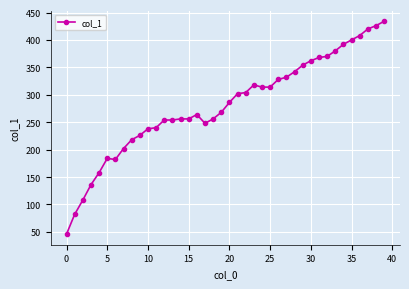

What is the greatest value displayed?

434